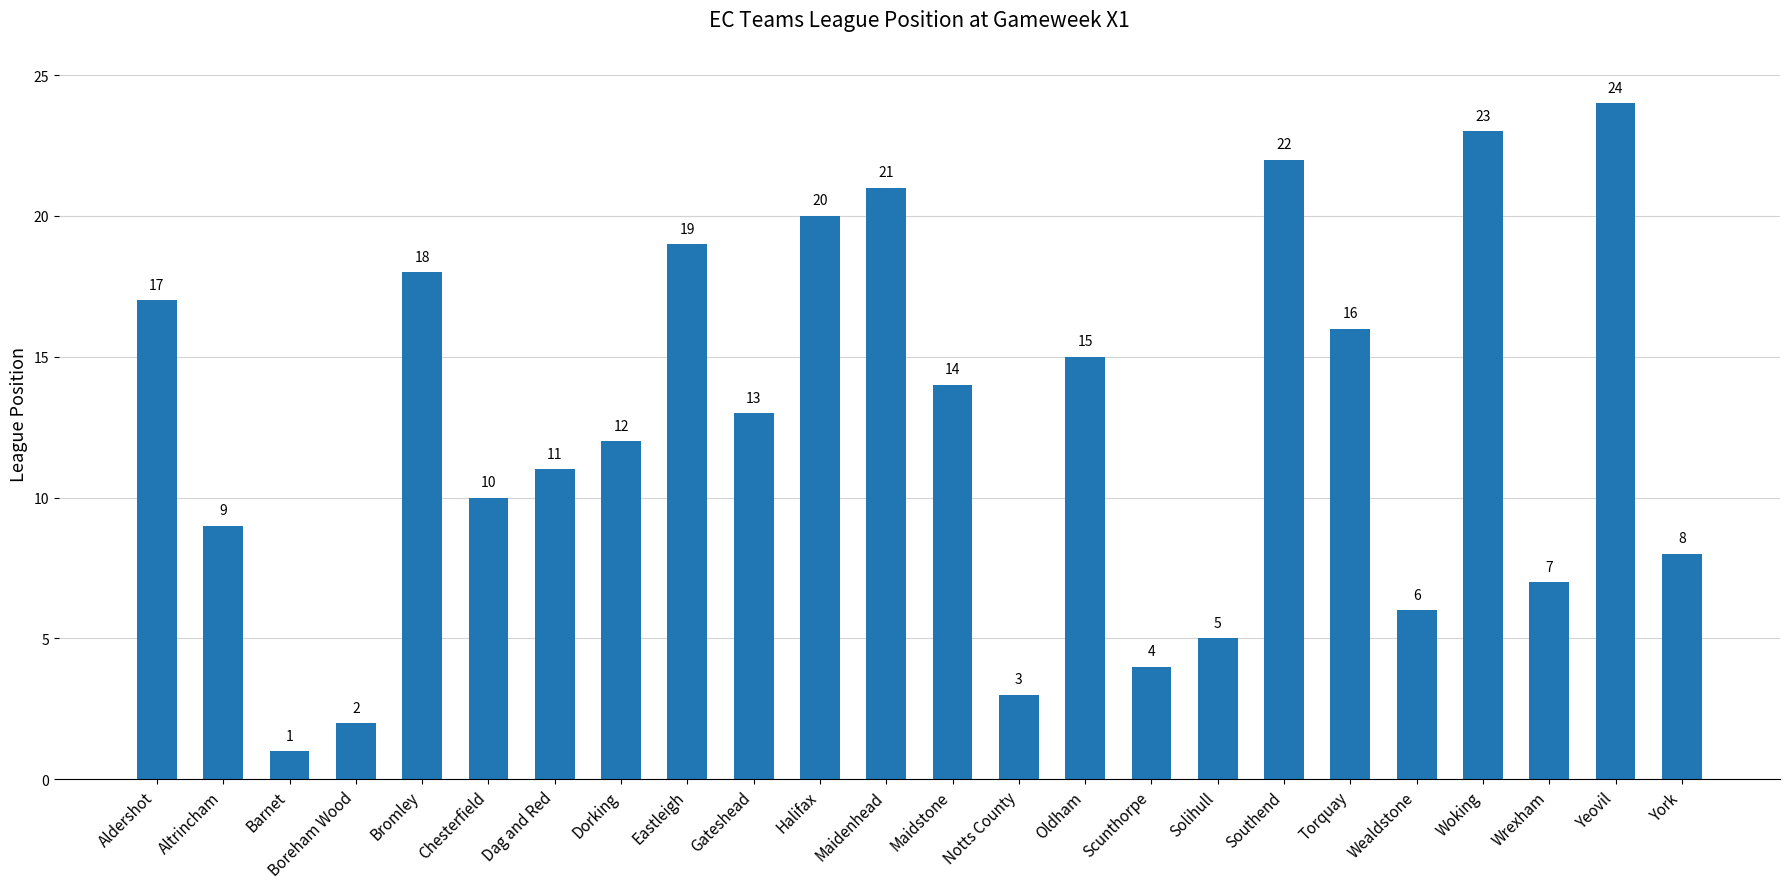

Does the chart contain stacked bars?

No